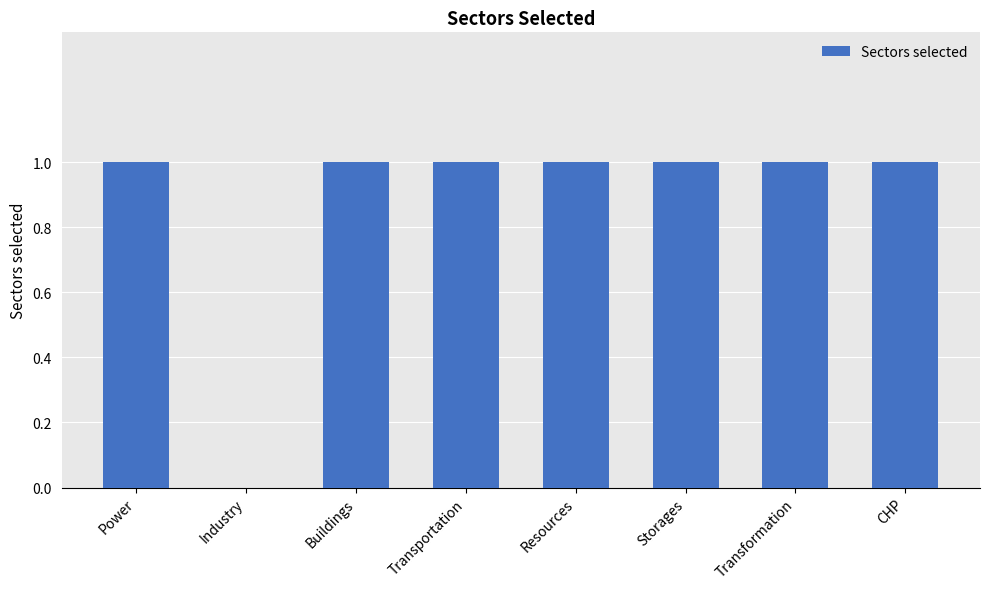

Approximately how many times larger is the value at Resources compared to CHP?

1.0